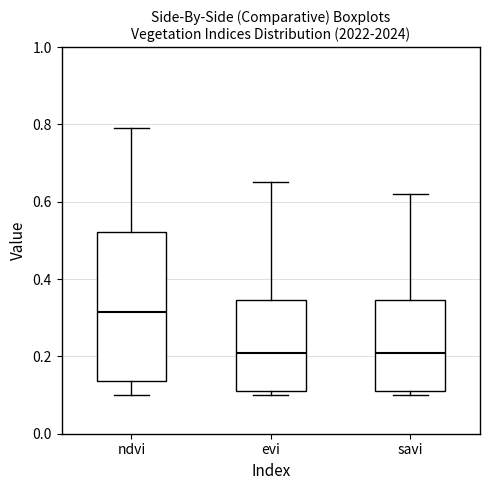

Comparing the boxes themselves (not the whiskers), which one is the tallest?

ndvi